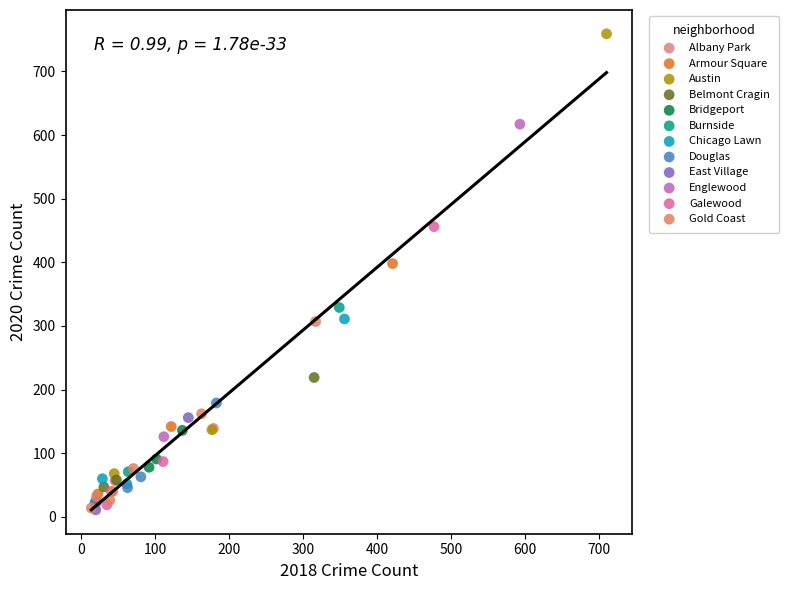

Which series has the widest spread of Y values?

Austin